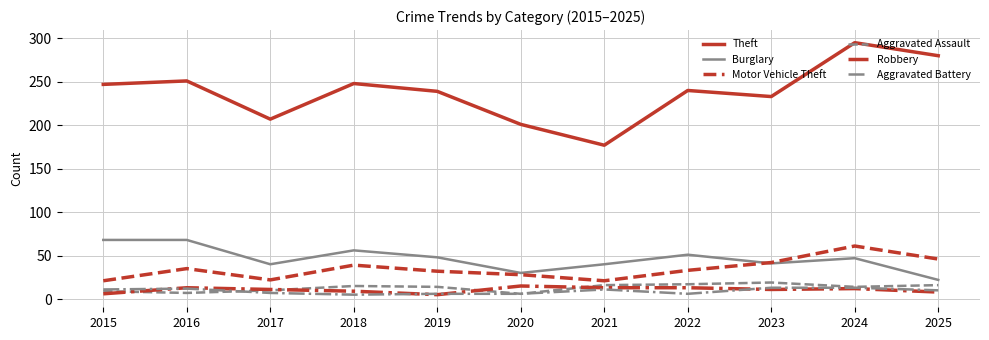

True or false: Aggravated Battery and Robbery cross at least once.

True